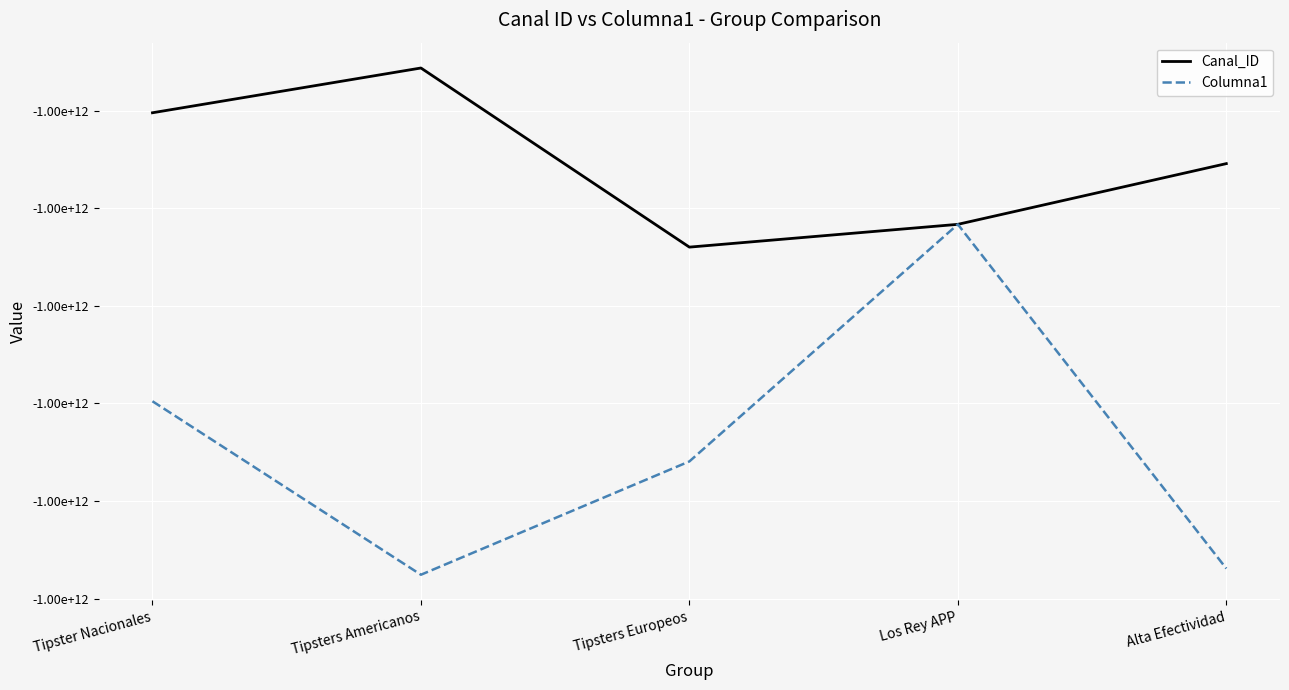

How many Canal_ID values are between -1002116542537 and -1002002230427?

3